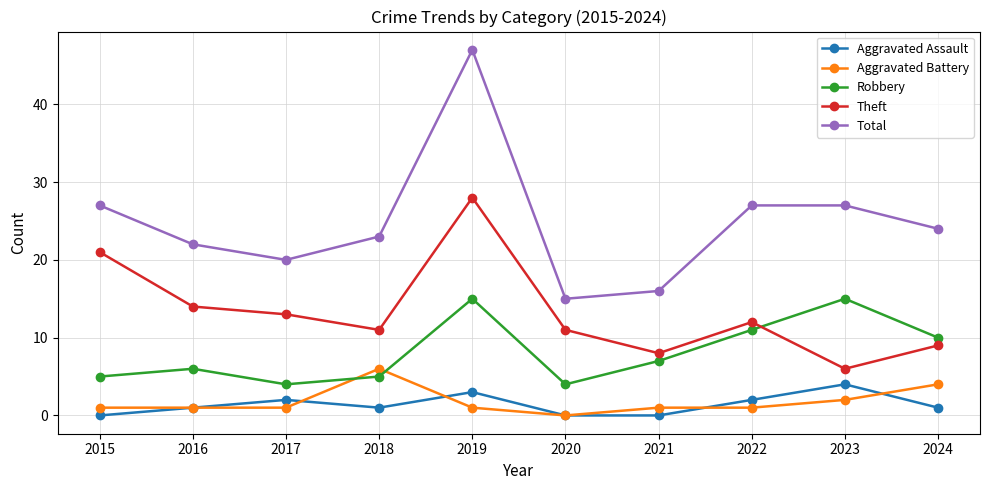

True or false: Total and Robbery intersect in this chart.

False